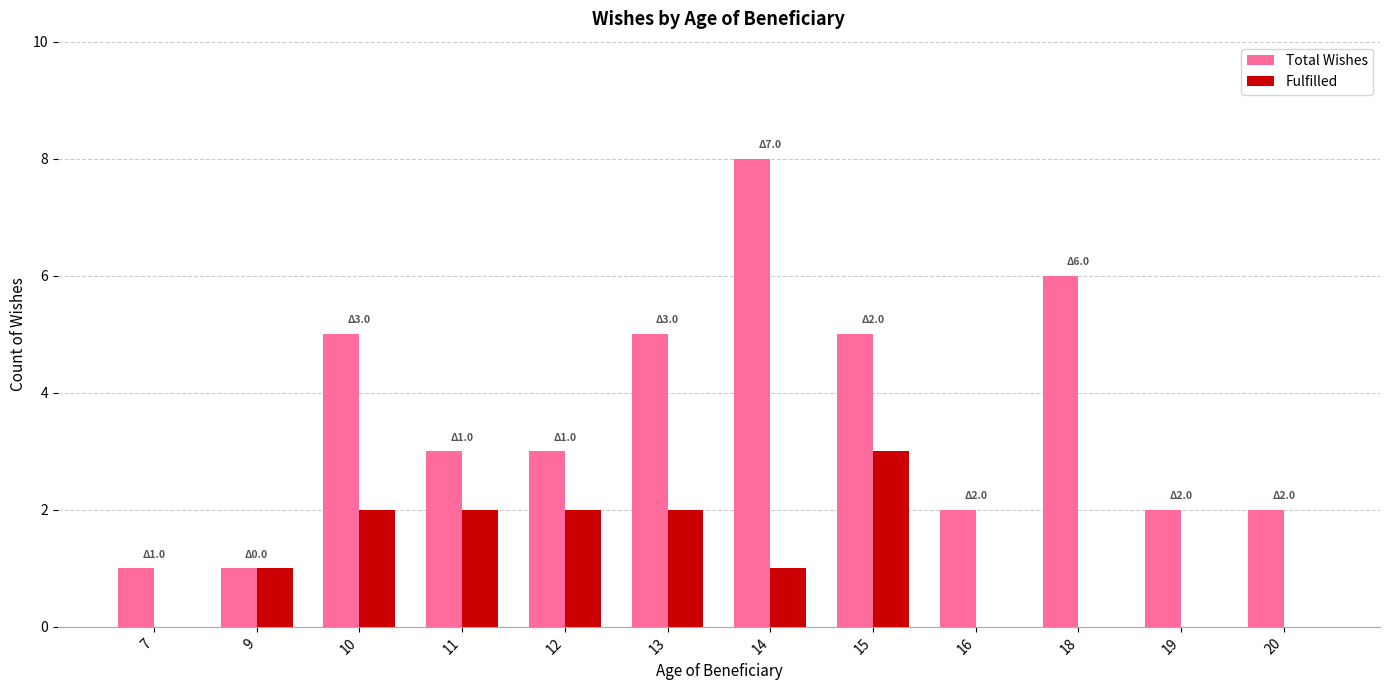

What are all the series names shown in the legend?

Total Wishes, Fulfilled